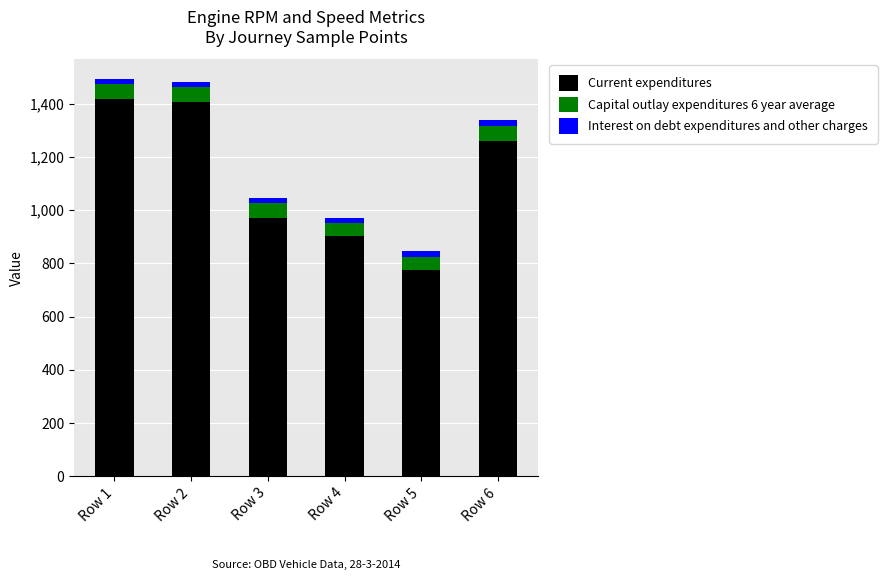

Where does the Current expenditures series first go above 1258?

Row 1